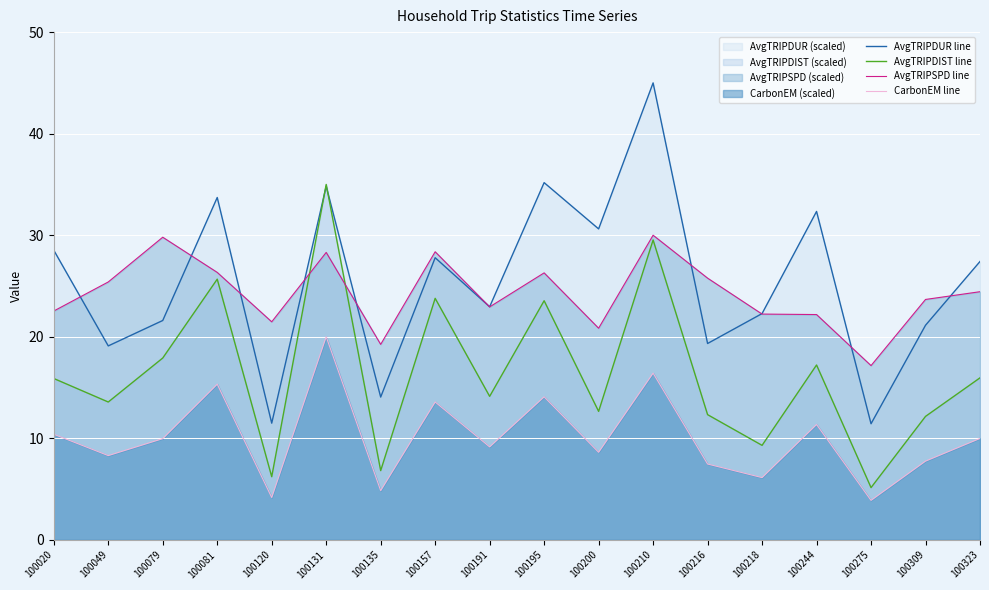

Count the number of categories in the chart.

18